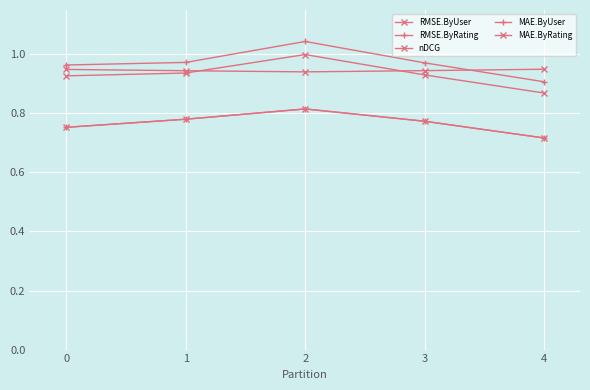

What is the value of the RMSE.ByUser point at the 4th from the left?

0.9